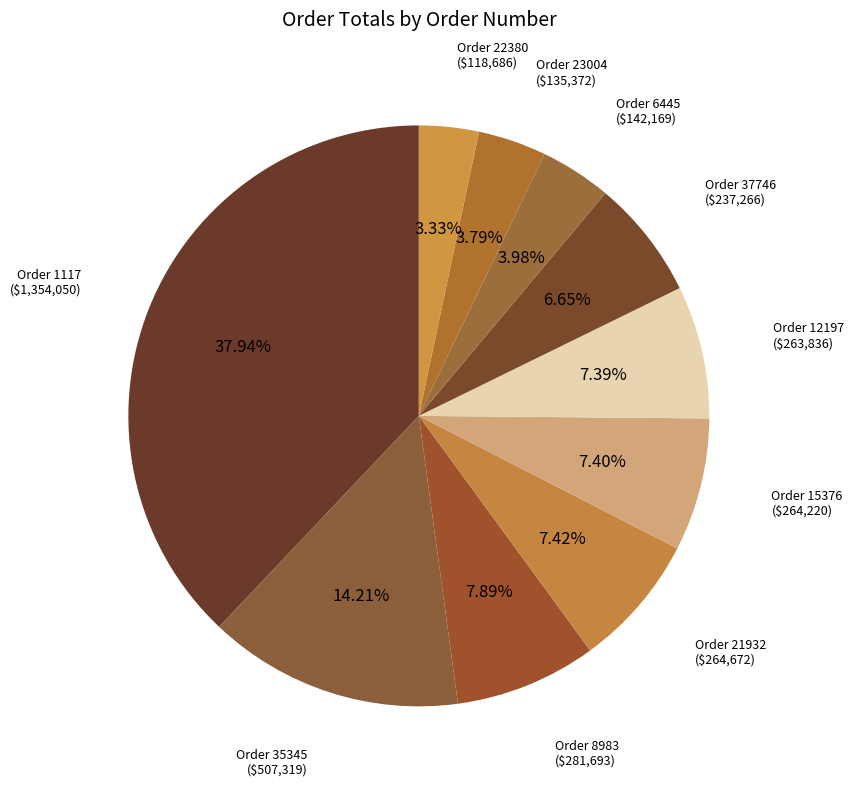

Count the number of slices in the pie.

10